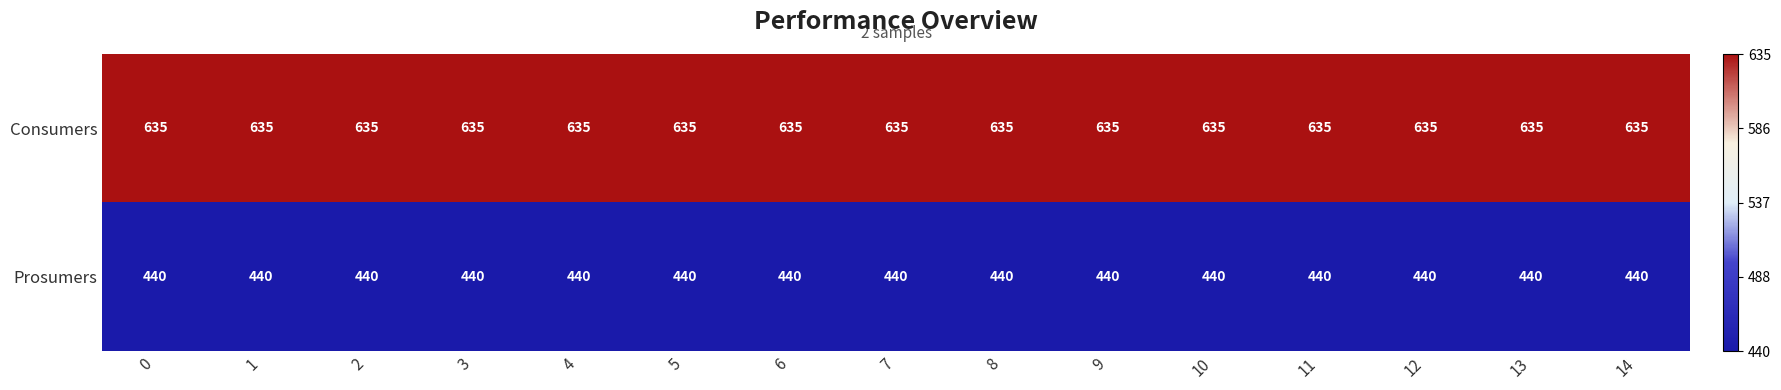

At how many categories does at least one series exceed 552?

15